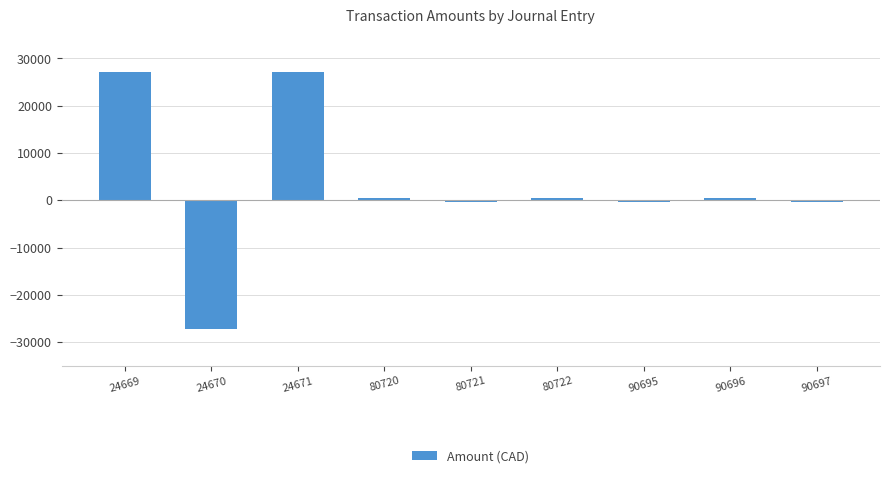

Between 24669 and 90695, which is larger?

24669